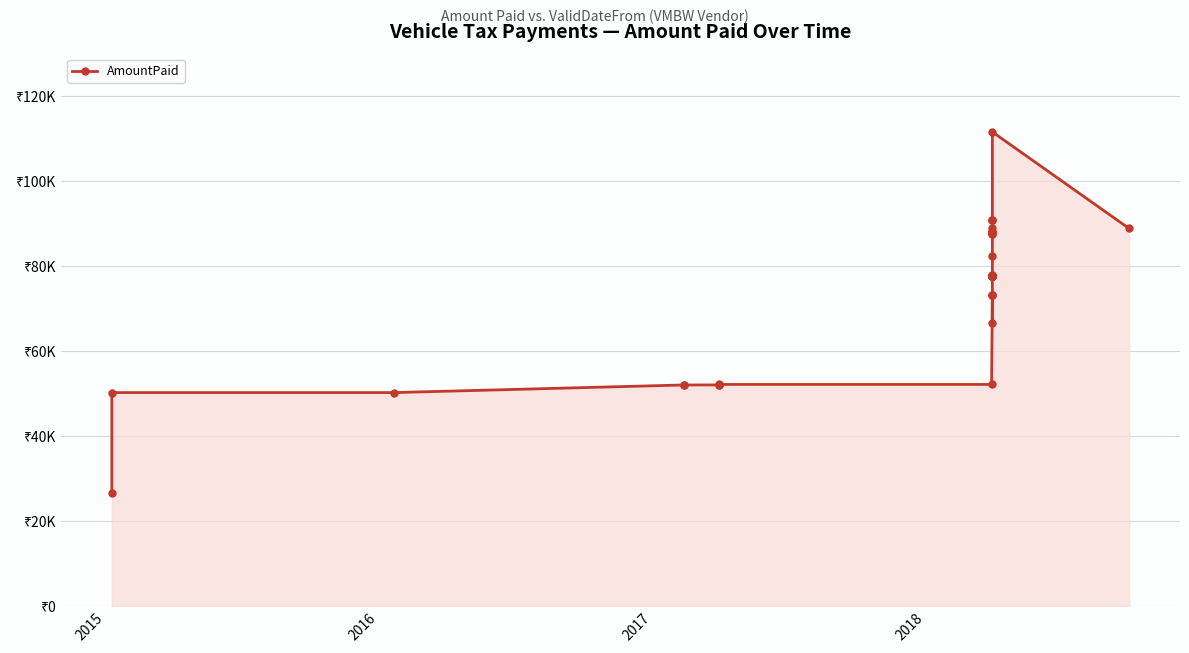

Reading left to right, extract all data points from this chart.

26734	50278	50278	52072	52072	52072	52072	52189	52189	73291	73291	73291	66661	77945	77945	77602	77602	77602	77602	77602	77602	77602	77602	77602	77602	77602	82297	87501	87501	87997	87997	87997	87997	87997	88875	90898	90898	90898	111592	88875